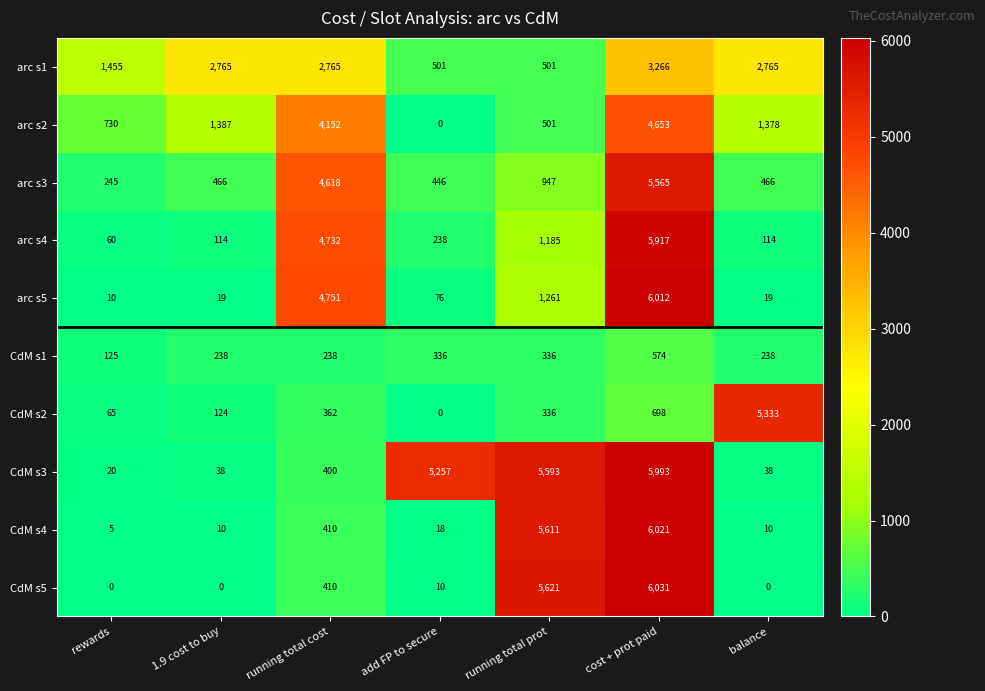

What value does the CdM s4 series have at cost + prot paid, to the nearest 10?

6020